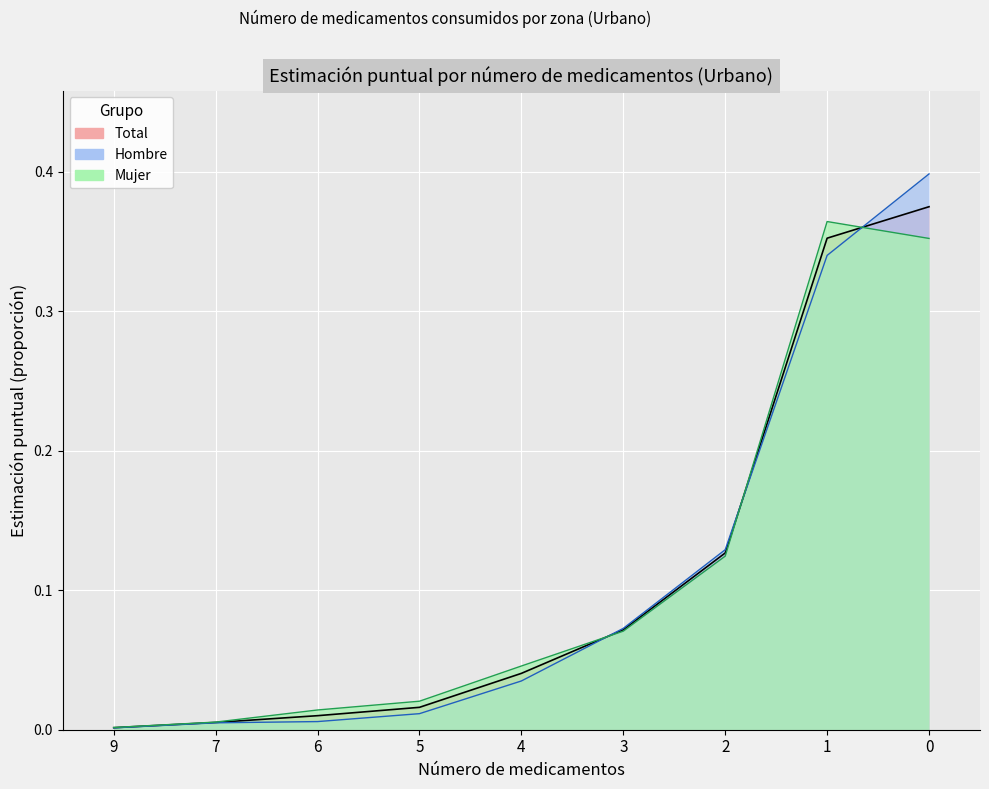

How many intersections are there between Total and Hombre?

3